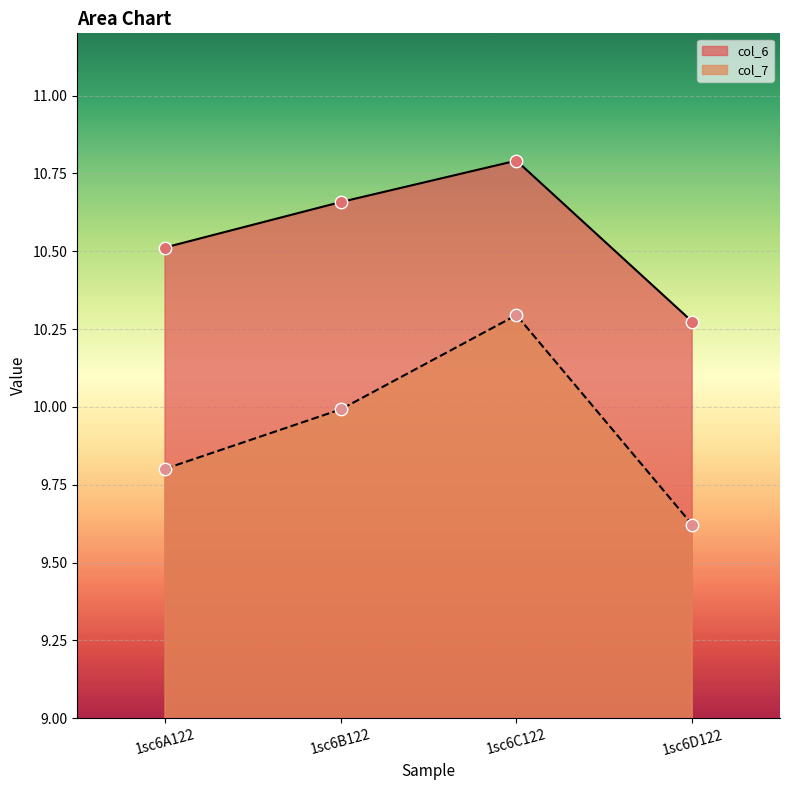

Is the value of col_6 at 1sc6A122 greater than the value of col_7 at 1sc6D122?

Yes